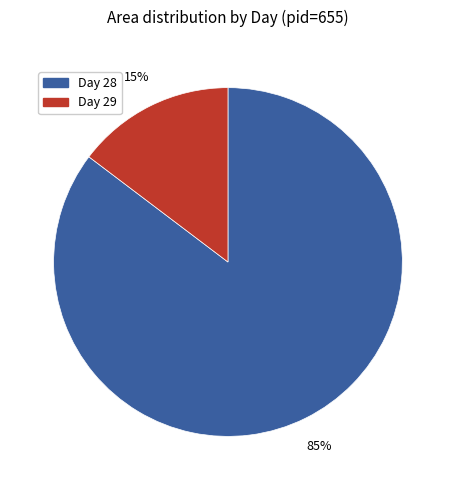

What percentage is the Day 29 slice, to the nearest percent?

15%